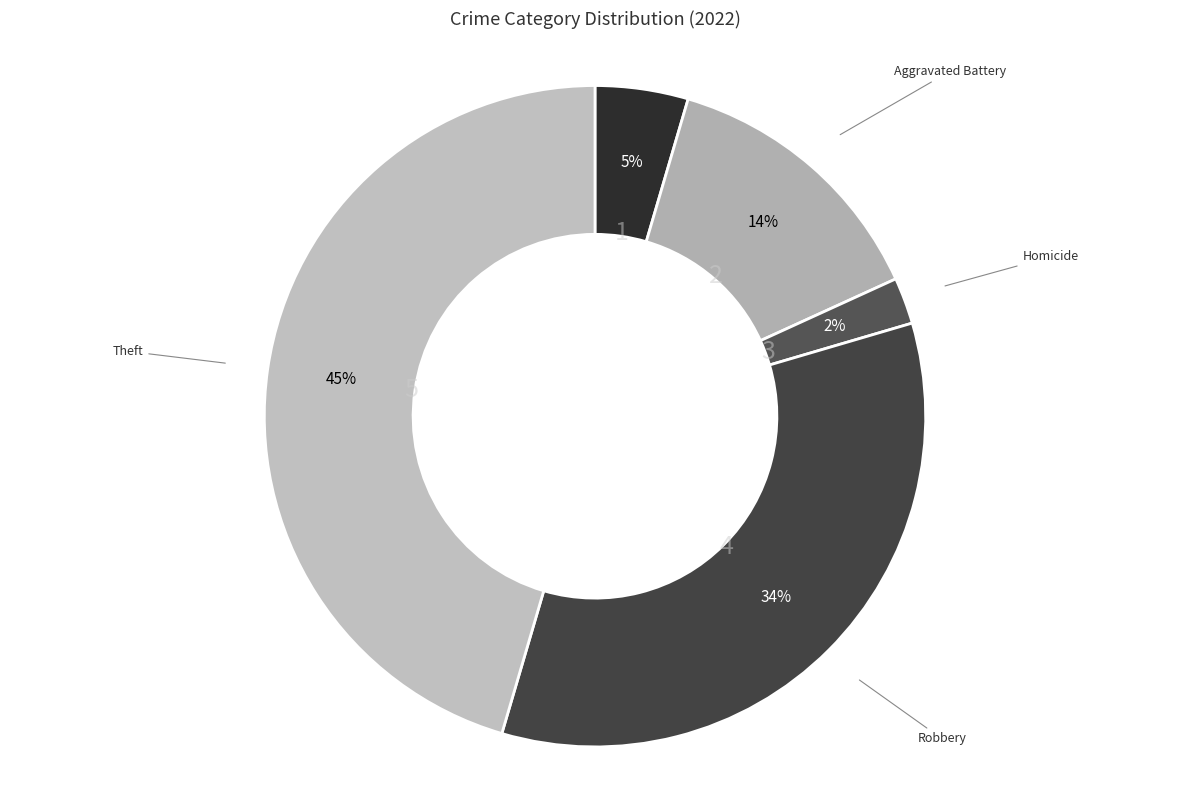

How many segments does this pie chart have?

5